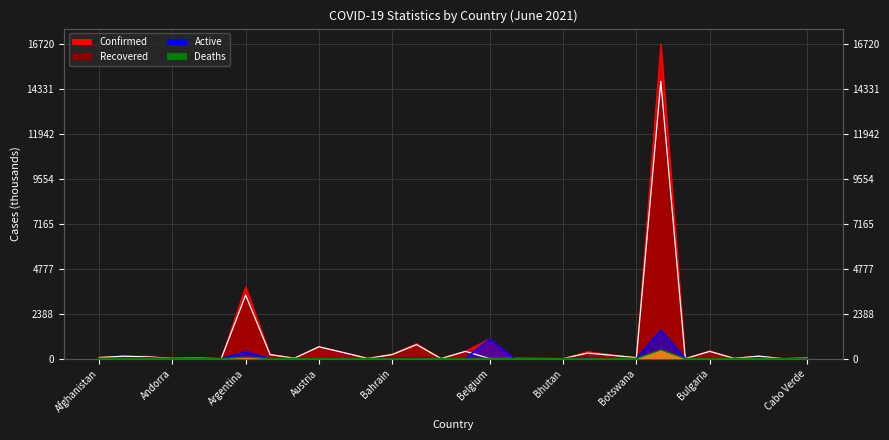

What is the label of the 27th point from the right?

Andorra